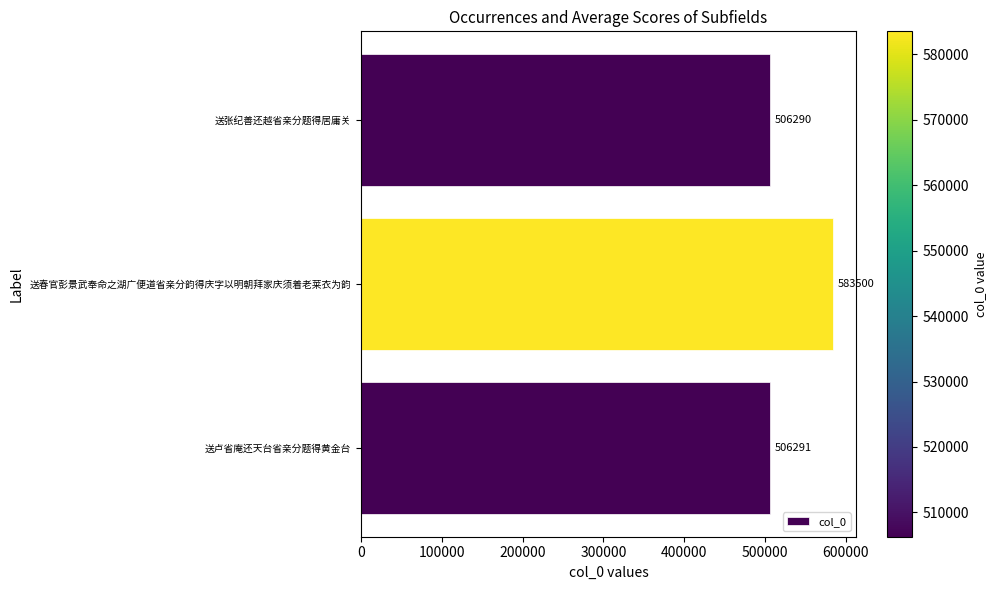

List the labels in order of value, smallest first.

送张纪善还越省亲分题得居庸关, 送卢省庵还天台省亲分题得黄金台, 送春官彭景武奉命之湖广便道省亲分韵得庆字以明朝拜家庆须着老莱衣为韵